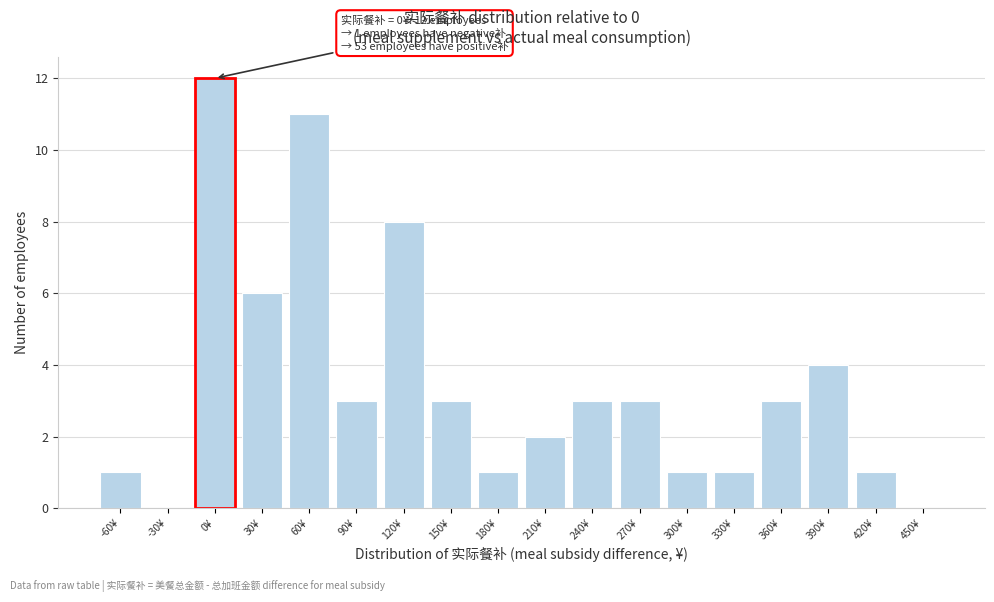

Which range on the x-axis has the tallest bar?

-15 to 15